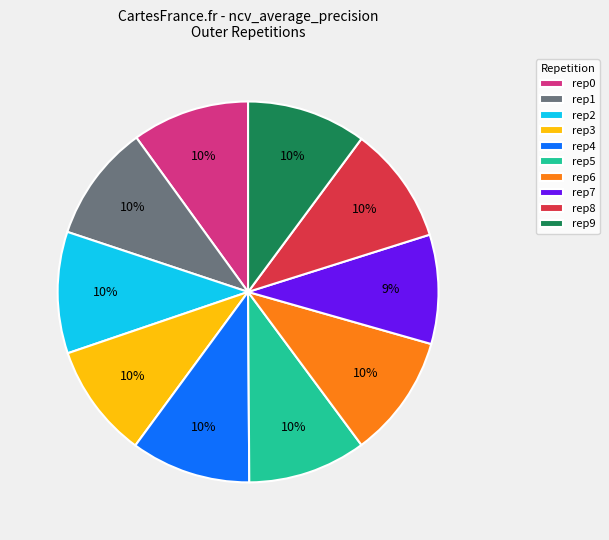

Is it true that rep4 is 1% of the pie?

False